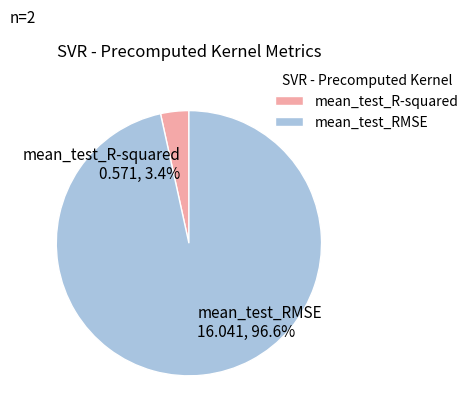

How many slices are in this pie chart?

2